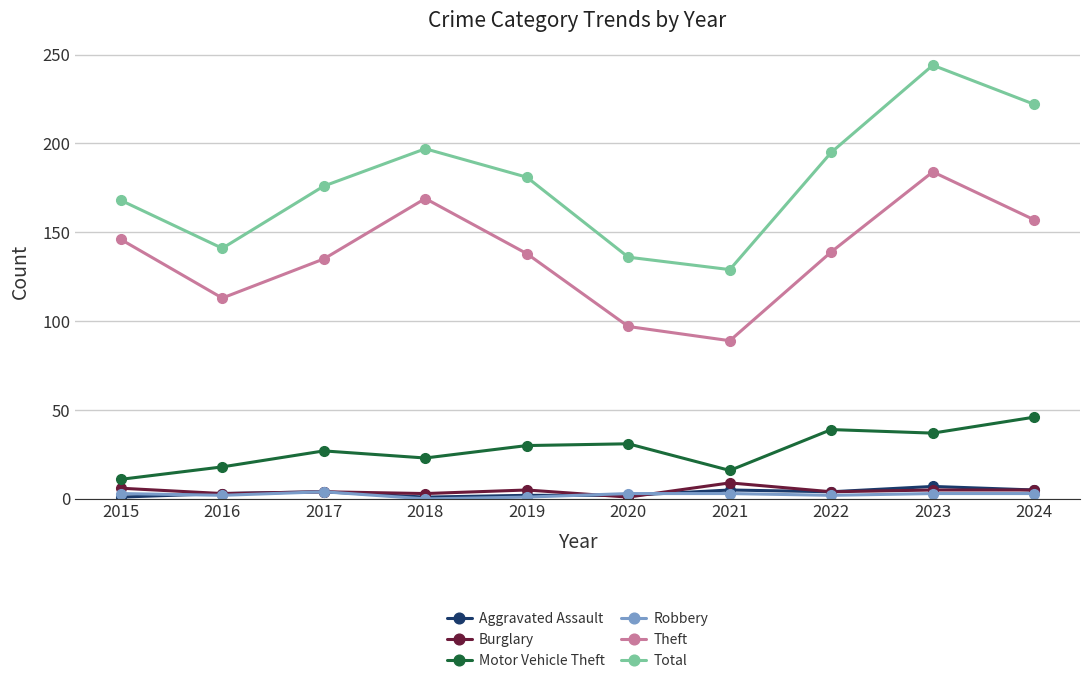

Count the number of data series in this chart.

6